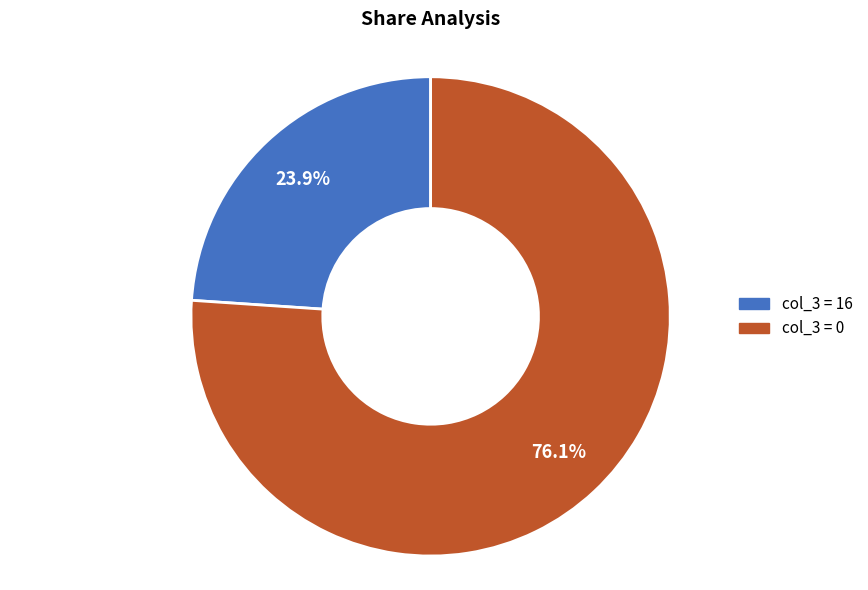

Is there a majority slice in this chart?

Yes